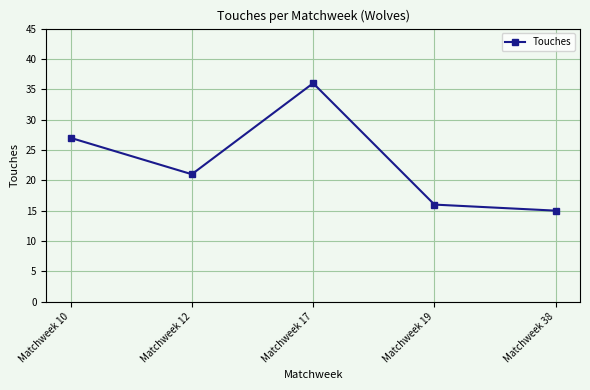

Reading left to right, transcribe all the data shown in this chart.

27	21	36	16	15